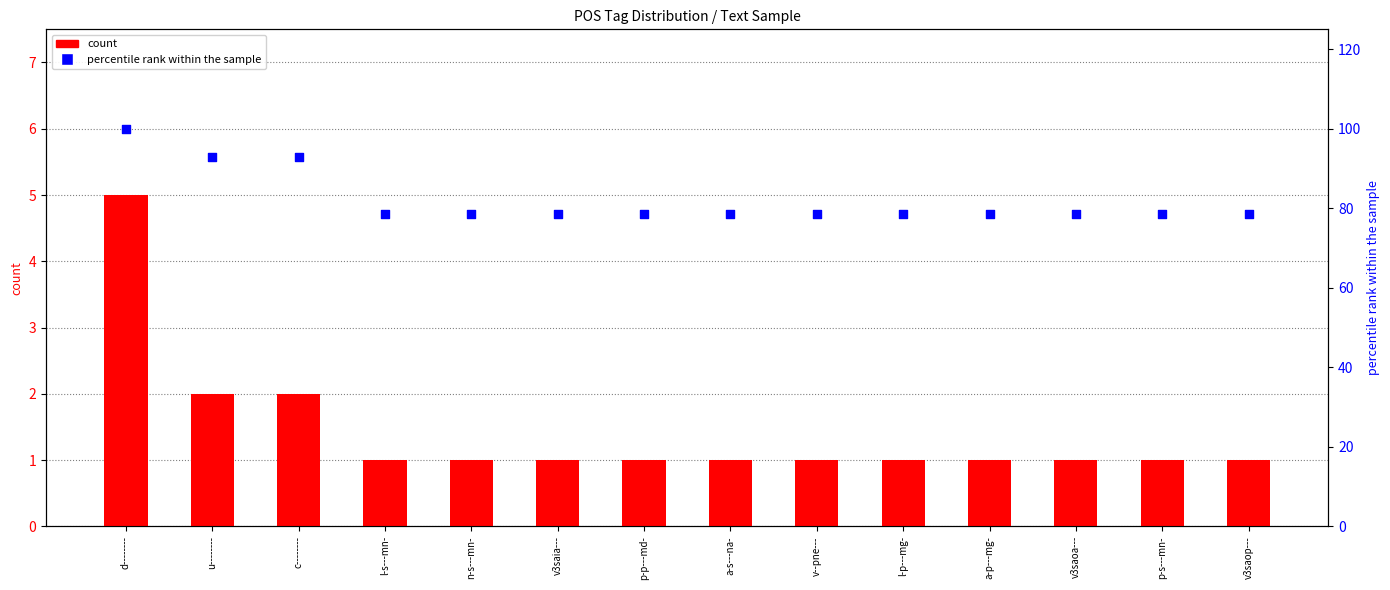

What is the total value across all series at v--pne---?

79.6